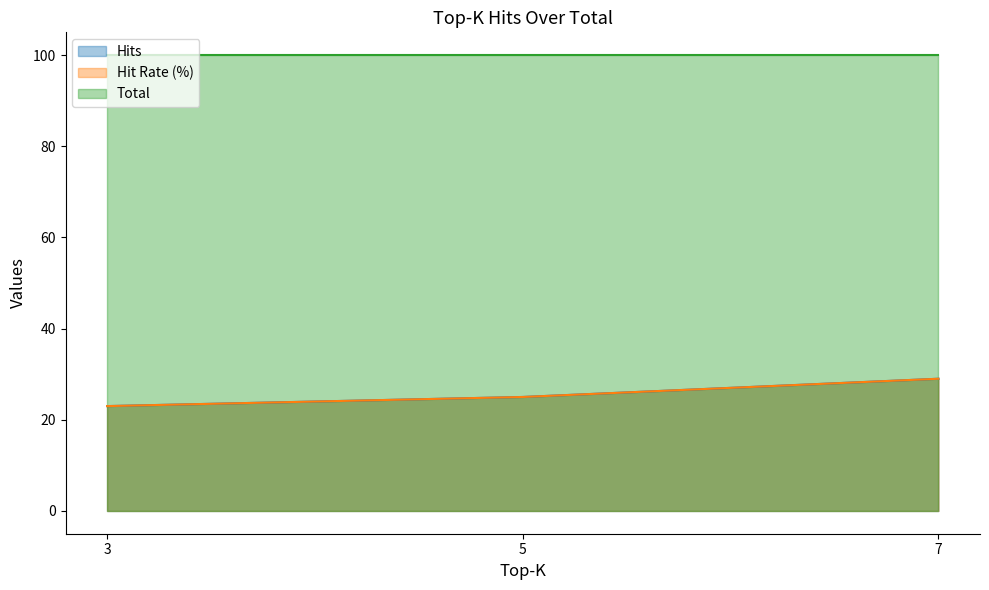

Between 5 and 3, which is larger?

5